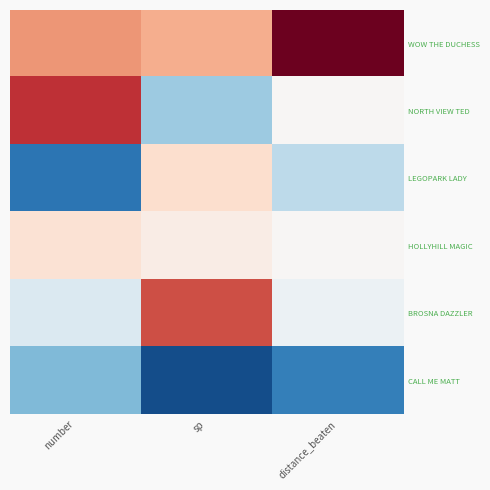

Reading left to right, transcribe all the data shown in this chart.

WOW THE DUCHESS: number=0.9	sp=0.7	distance_beaten=2.0
NORTH VIEW TED: number=1.5	sp=-0.7	distance_beaten=0.0
LEGOPARK LADY: number=-1.5	sp=0.3	distance_beaten=-0.5
HOLLYHILL MAGIC: number=0.3	sp=0.1	distance_beaten=0.0
BROSNA DAZZLER: number=-0.3	sp=1.3	distance_beaten=-0.1
CALL ME MATT: number=-0.9	sp=-1.8	distance_beaten=-1.4